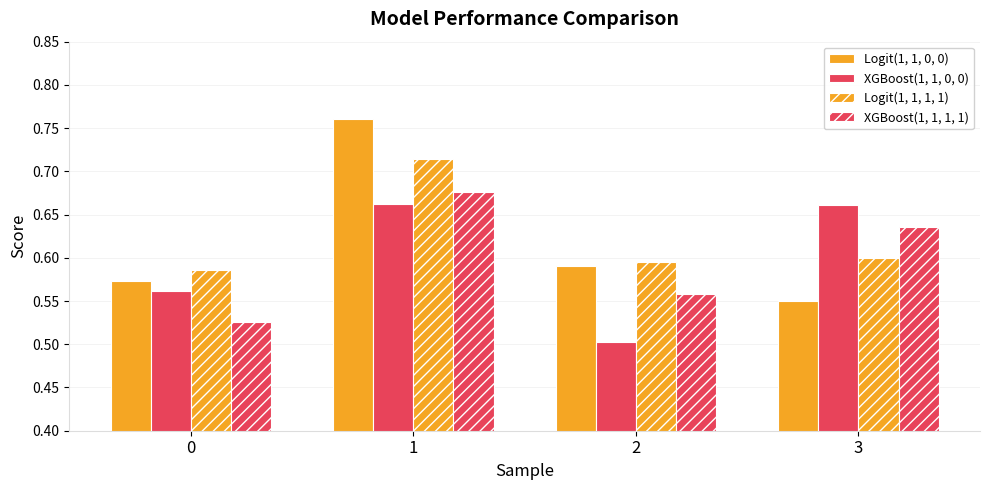

What is the value of the Logit(1, 1, 1, 1) bar at the 2nd from the left?

0.7